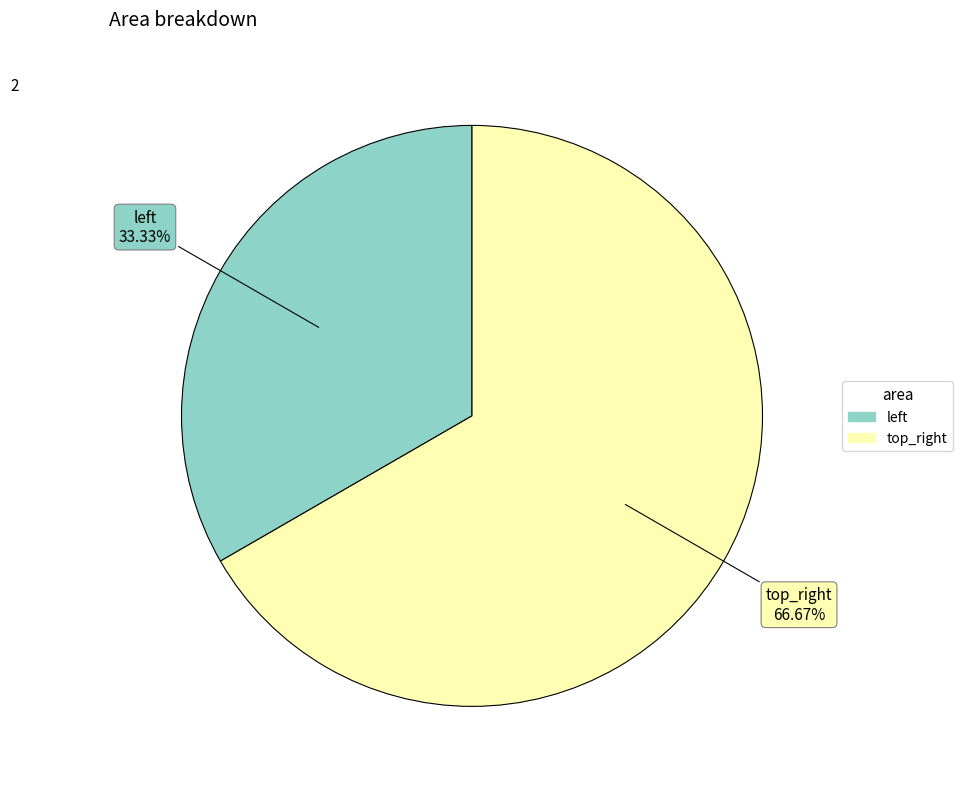

To the nearest percent, what percentage of the pie is top_right?

67%